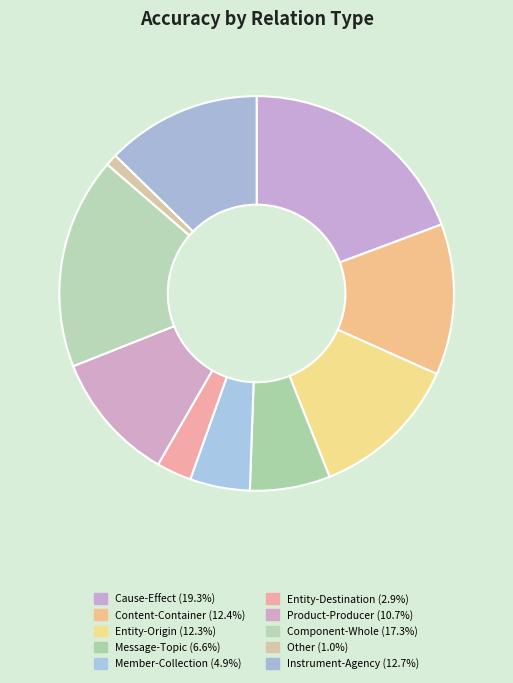

What percentage do Message-Topic and Component-Whole together represent?

23.9%